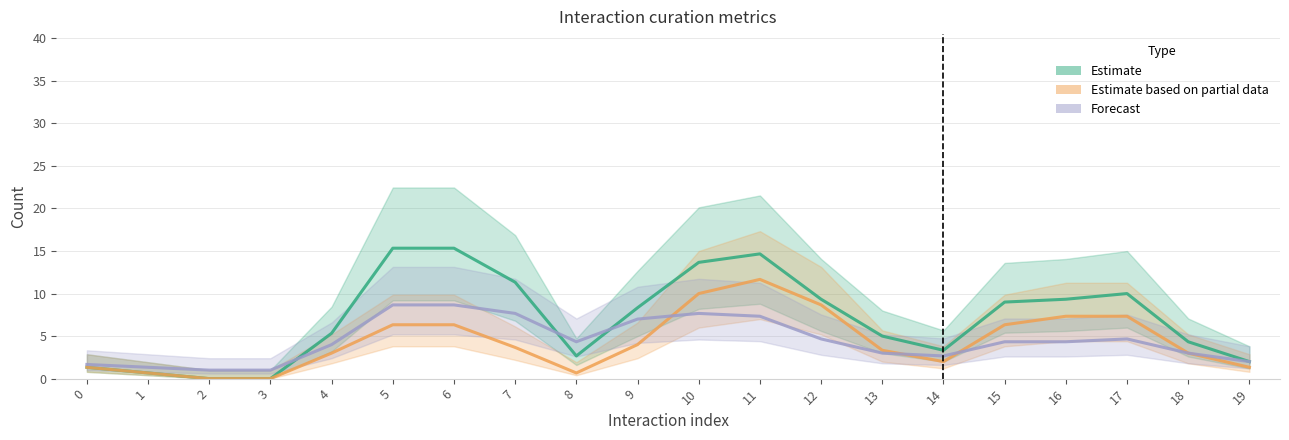

What is the average value of the Forecast series?

4.5